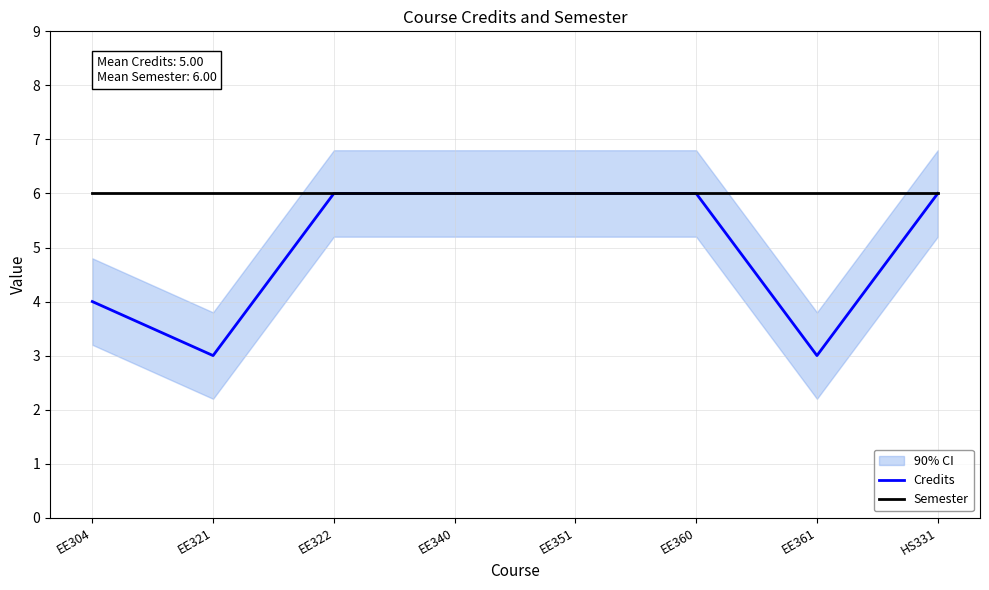

What is the maximum value for Semester?

6